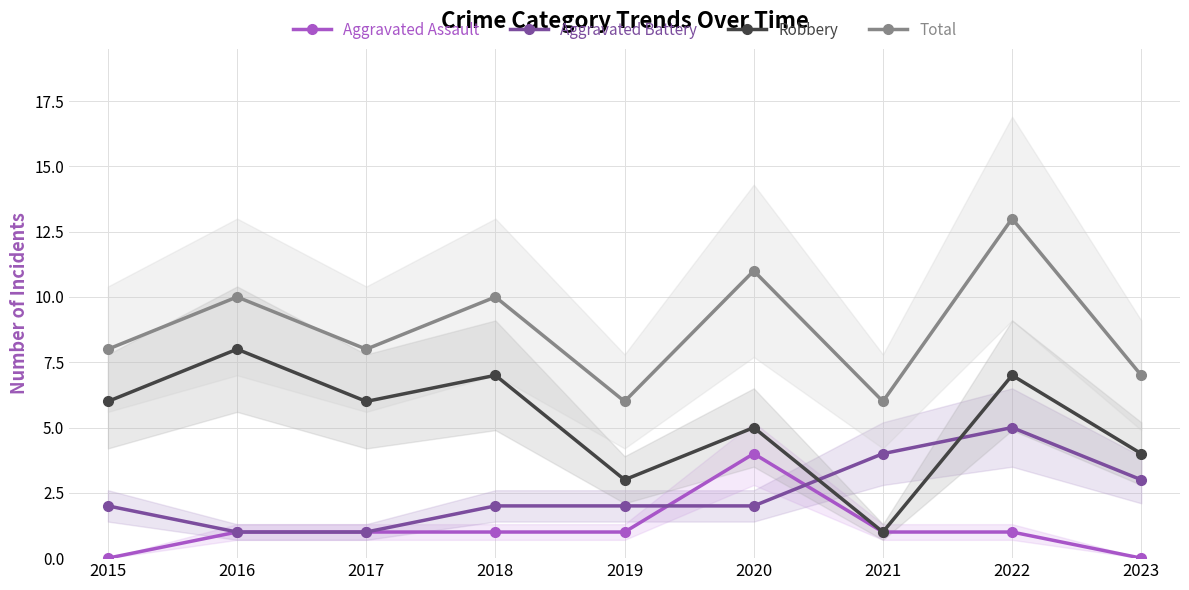

In Robbery, how many points are higher than both neighbors (excluding endpoints)?

4